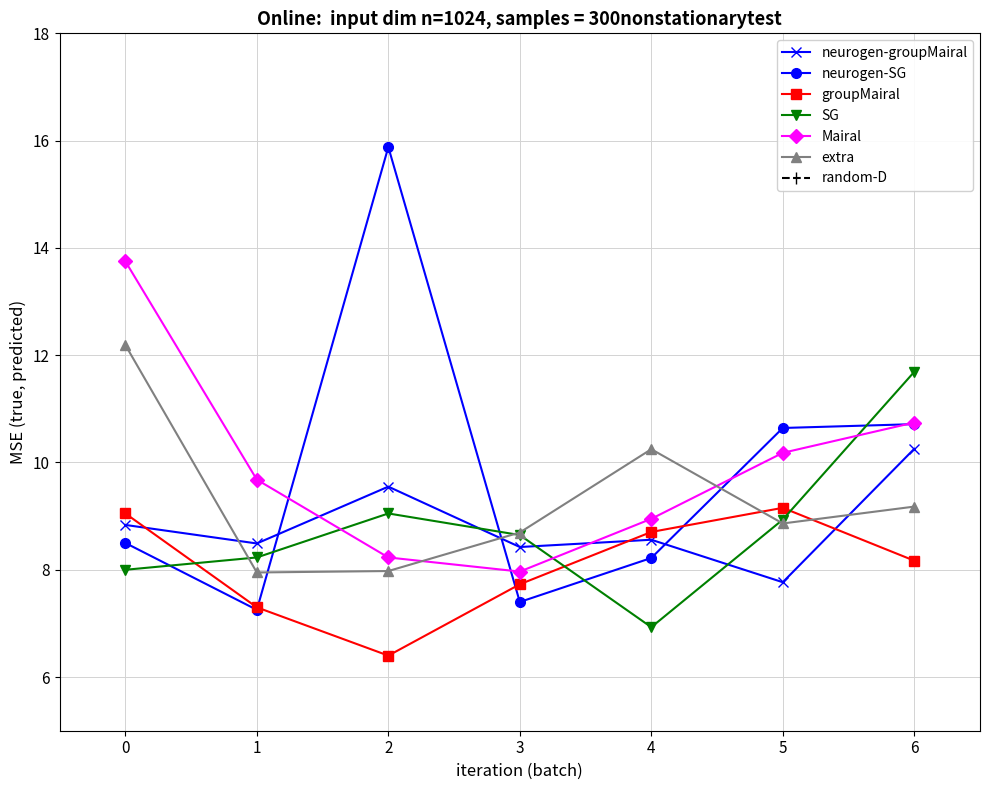

How many lines are shown in the chart?

6